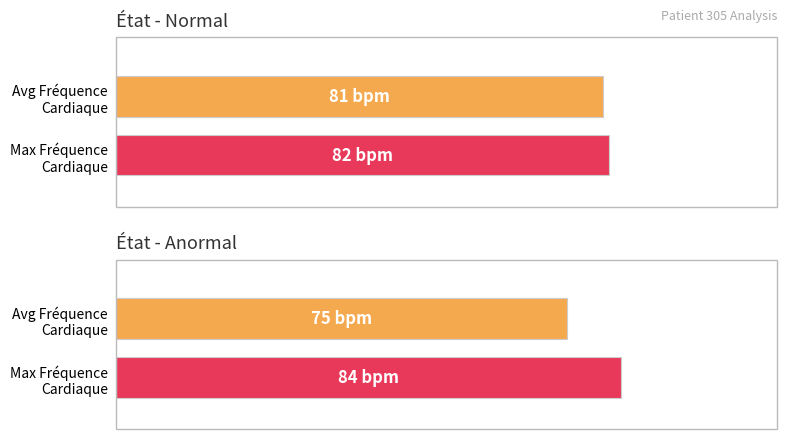

Count the Average utilization values in the range 82 to 97.

2